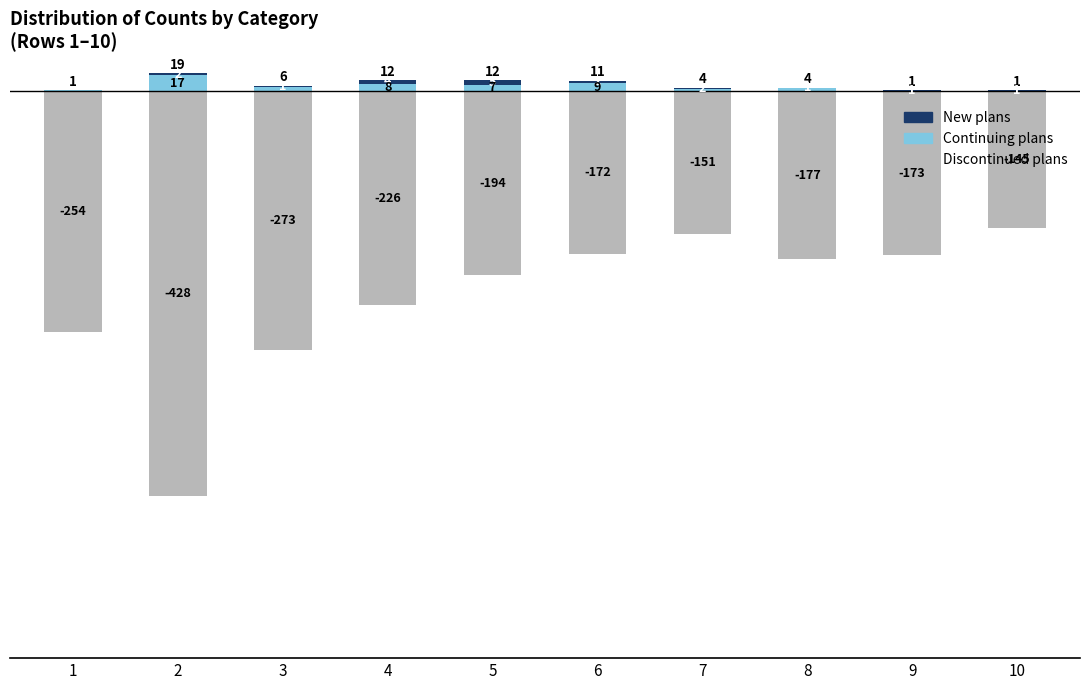

What is the difference between the maximum and minimum values in the Continuing plans series?

17